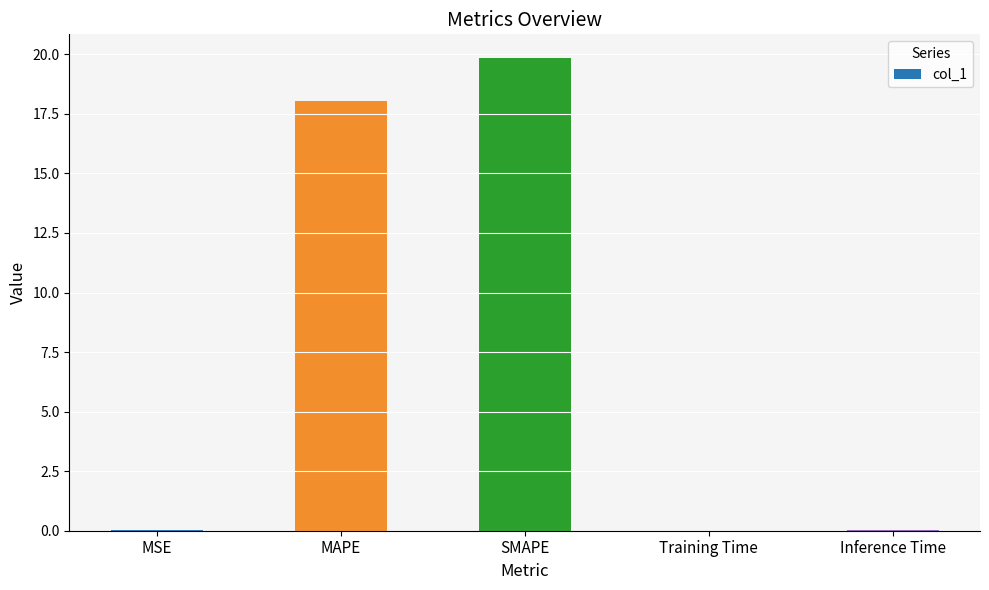

Is it true that the value at MSE is 0.0?

True